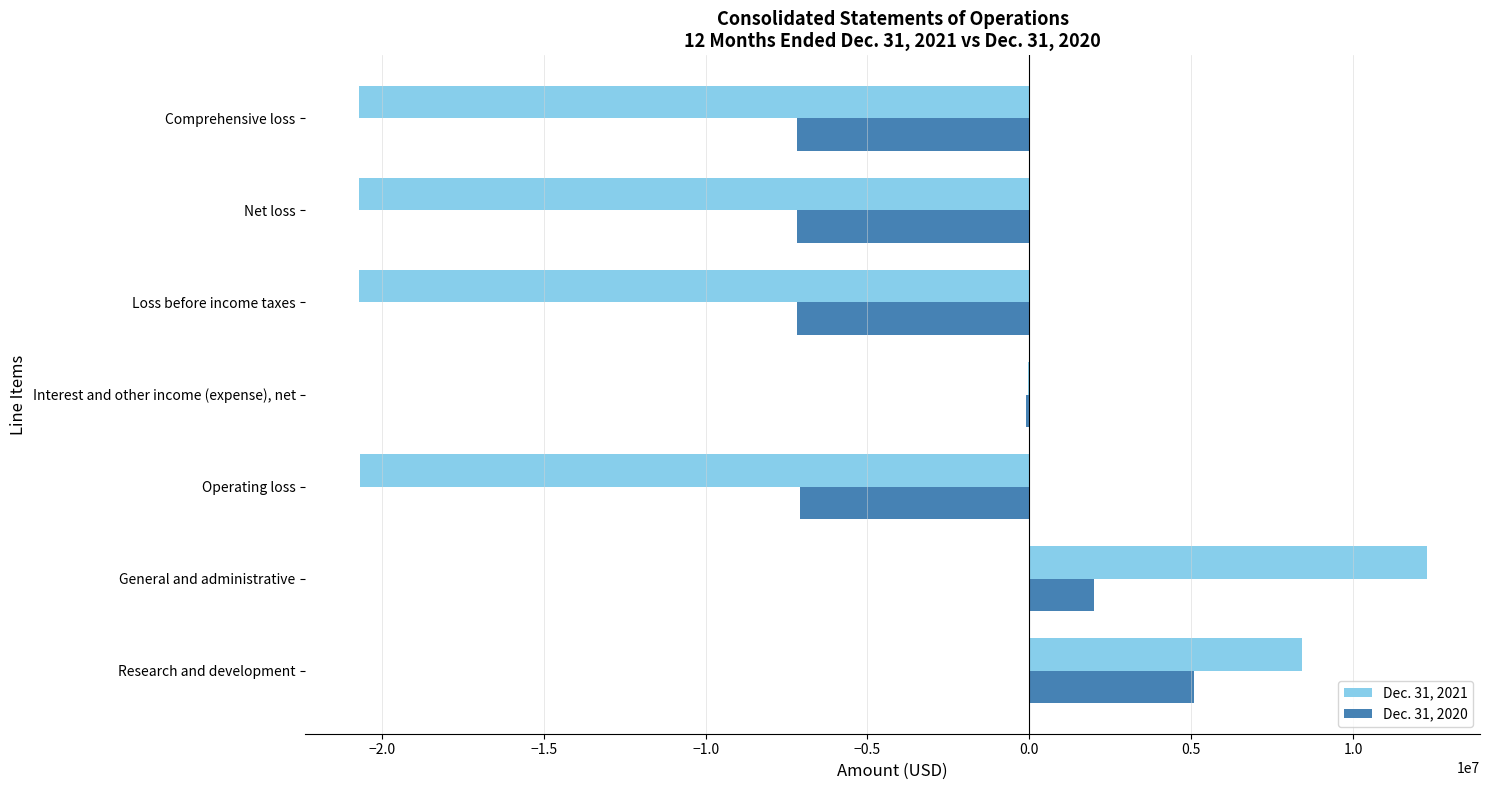

Between Research and development and Operating loss, which series saw the biggest shift?

Dec. 31, 2021